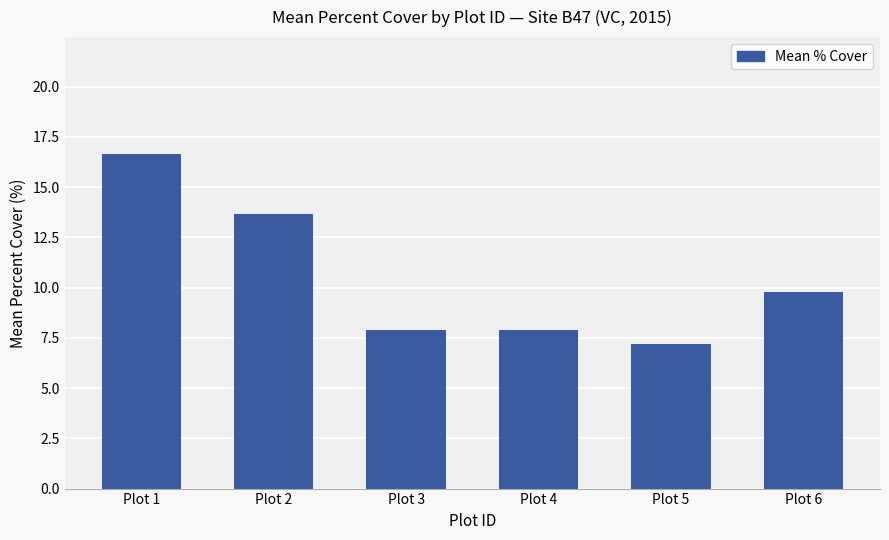

The chart shows a value of 7.2 at Plot 5. True or false?

True